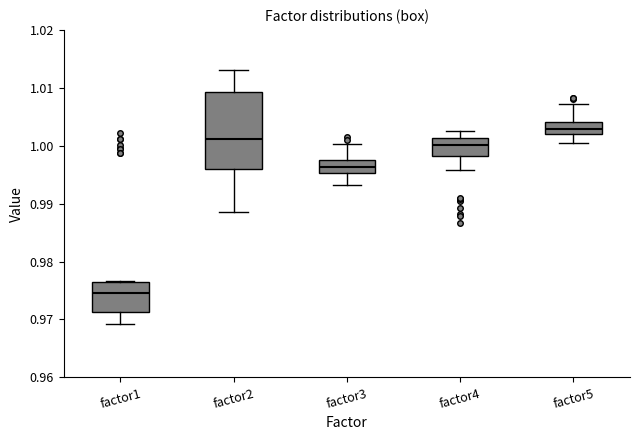

Comparing the boxes themselves (not the whiskers), which one is the tallest?

factor2